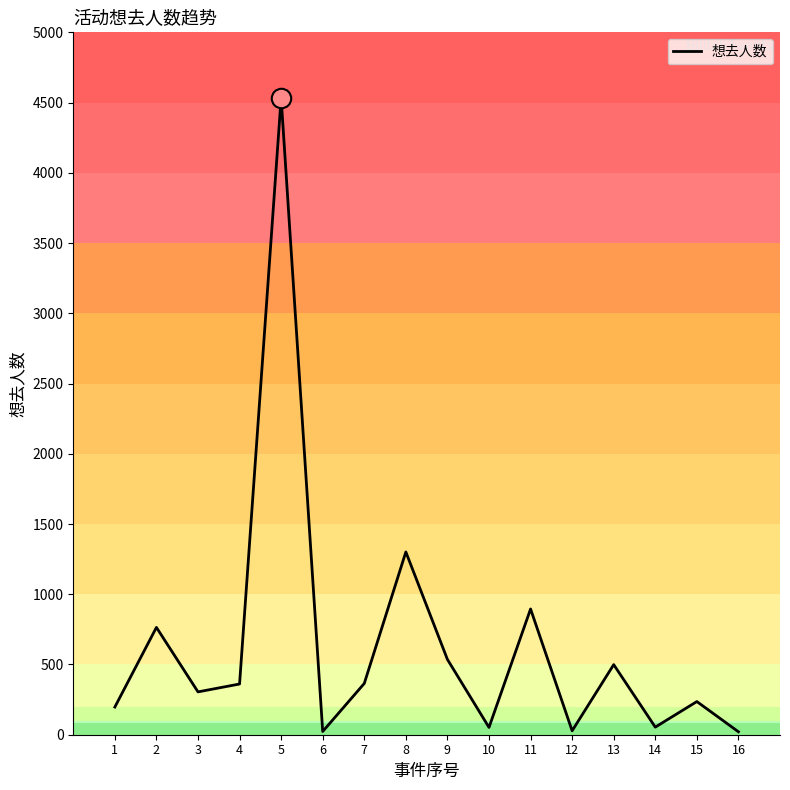

What is the greatest value displayed?

4533